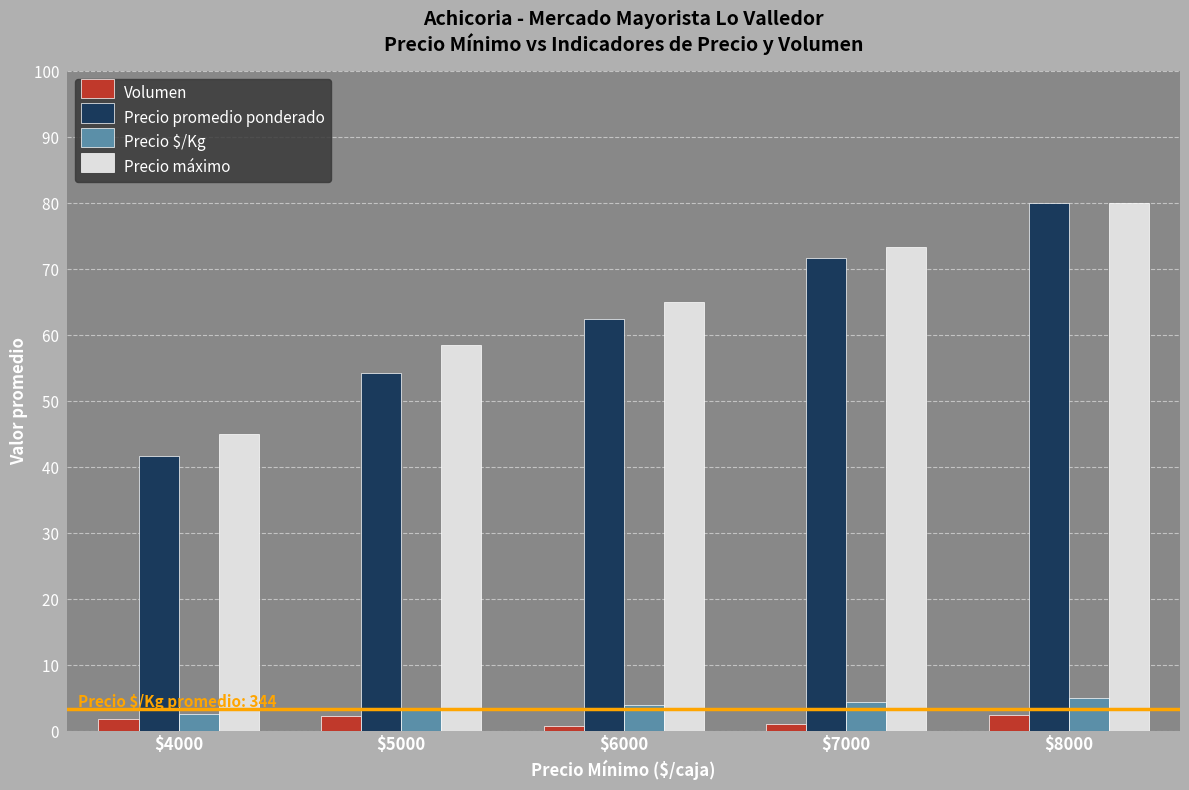

What is the lowest value of the Precio promedio ponderado series?

41.7